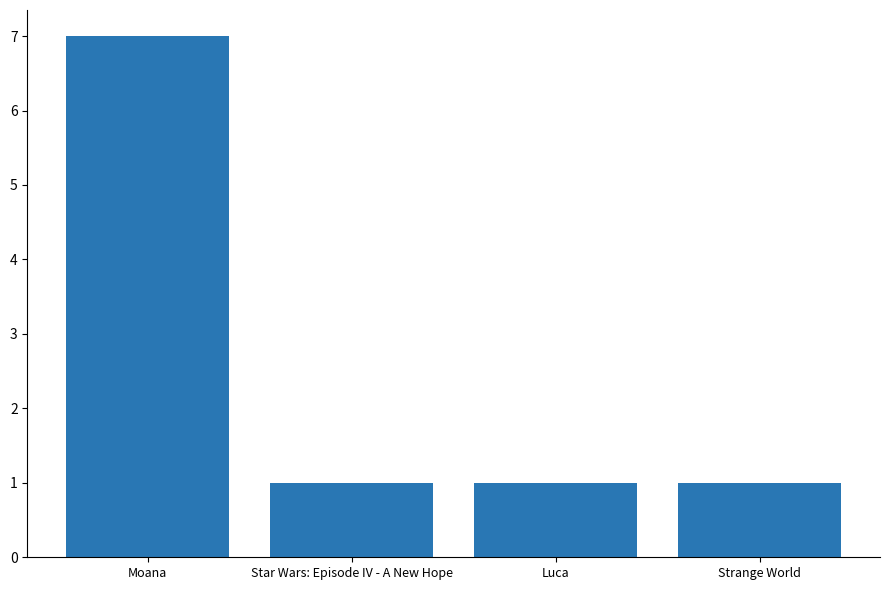

Are the bars horizontal?

No